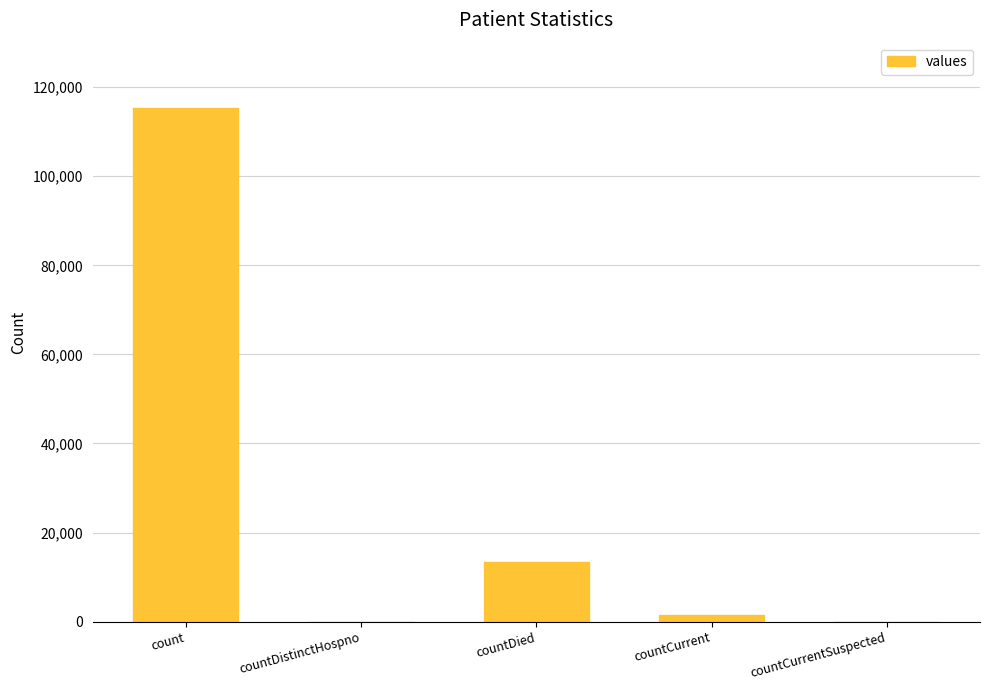

Count the number of data series in this chart.

1